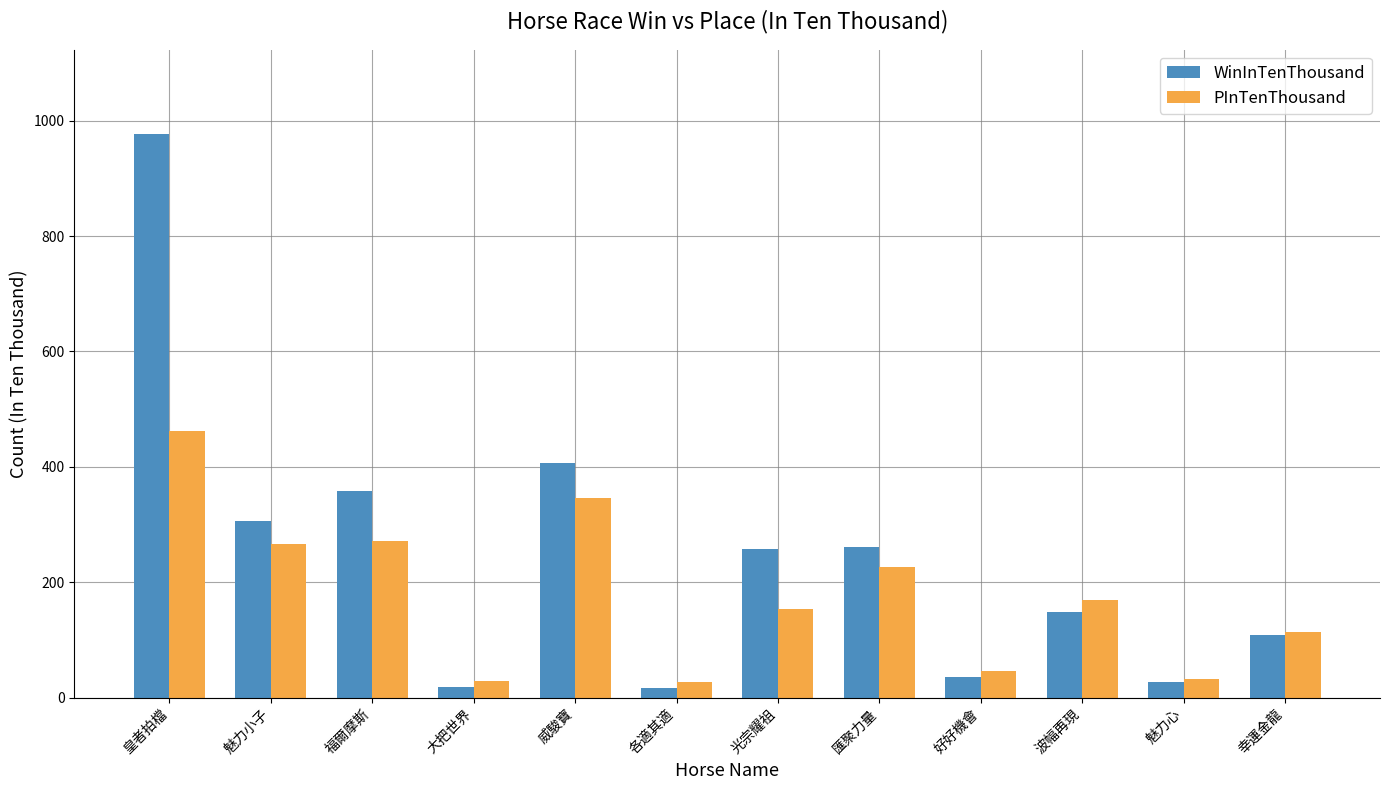

How many values in the PInTenThousand series are below 169?

6